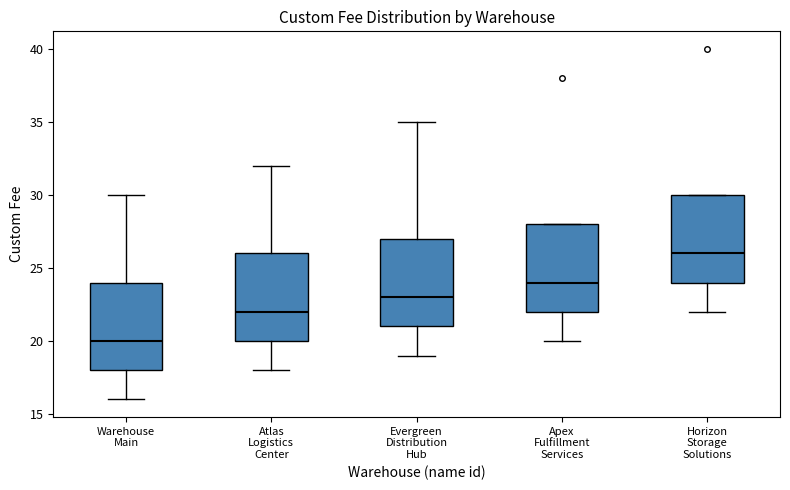

Reading left to right, transcribe this box plot: for each box, give where its median line is, the range the box spans, and where its two whiskers end, as read against the y-axis. The values are not printed on the chart, so give them approximately, as read against the axis.

Warehouse Main: median 20, box 18 to 24, whiskers 16 to 30
Atlas Logistics Center: median 22, box 20 to 26, whiskers 18 to 32
Evergreen Distribution Hub: median 23, box 21 to 27, whiskers 19 to 35
Apex Fulfillment Services: median 24, box 22 to 28, whiskers 20 to 28
Horizon Storage Solutions: median 26, box 24 to 30, whiskers 22 to 30